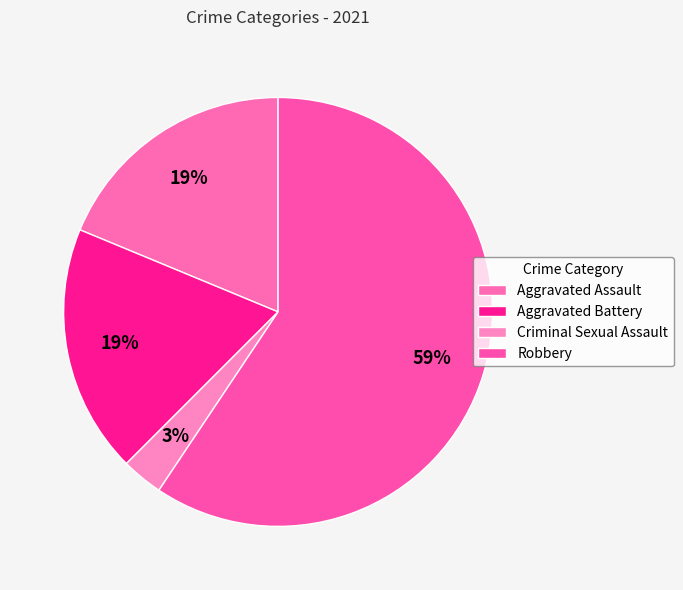

Count the number of slices in the pie.

4